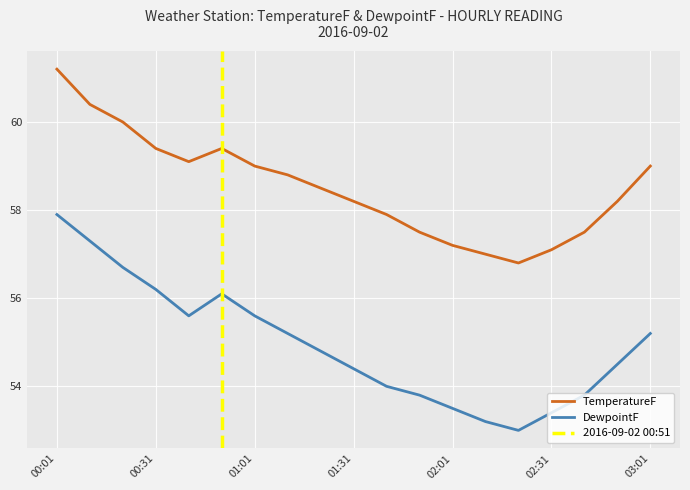

What is the sum of the DewpointF values at 02:51 and 01:11?

109.7